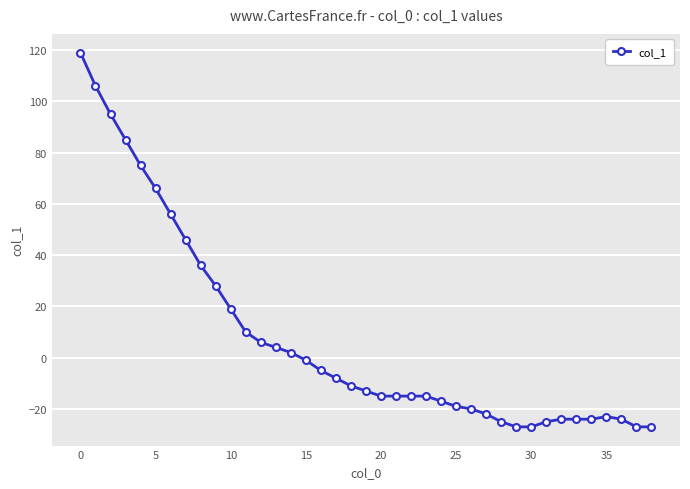

How many categories are shown in the chart?

39